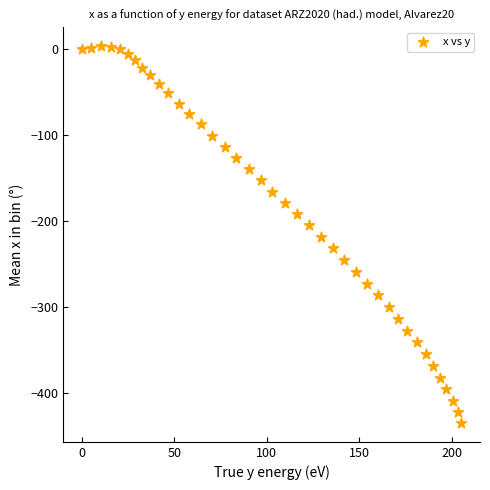

What is the range of Y values (max minus min)?

438.9